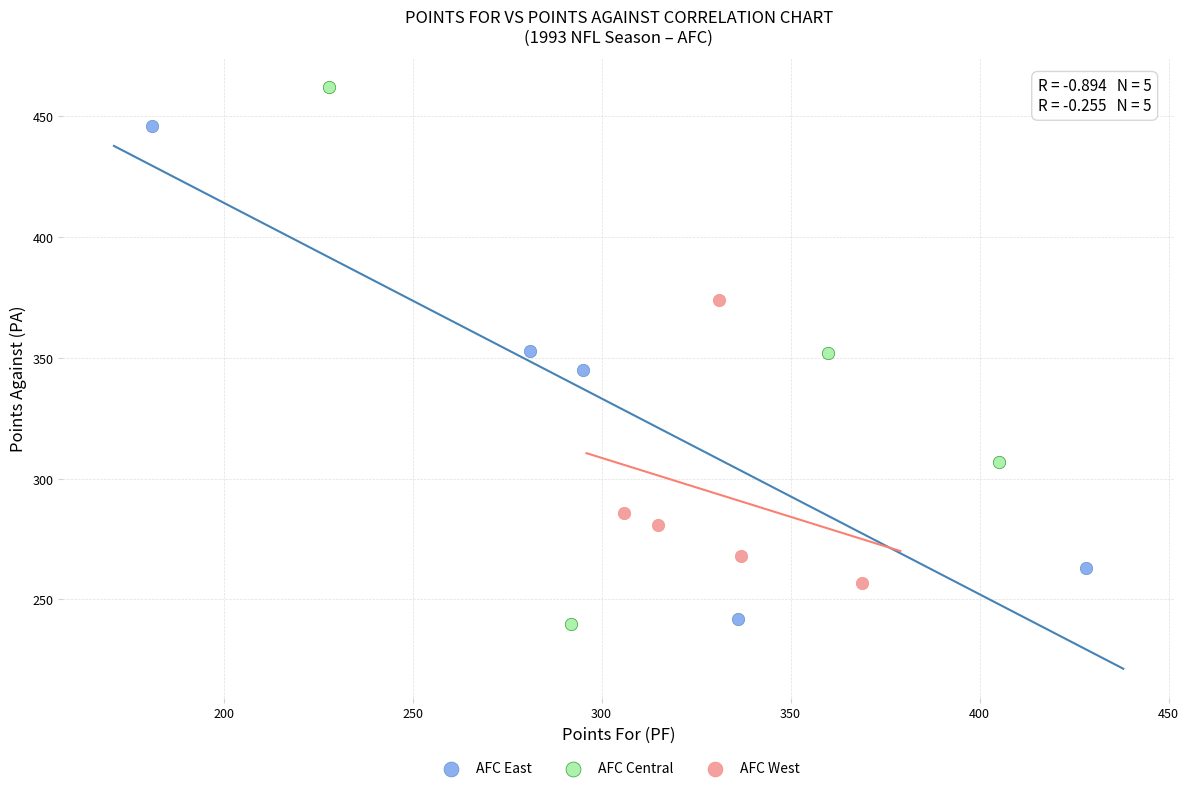

Which series reaches the maximum Y coordinate?

AFC Central